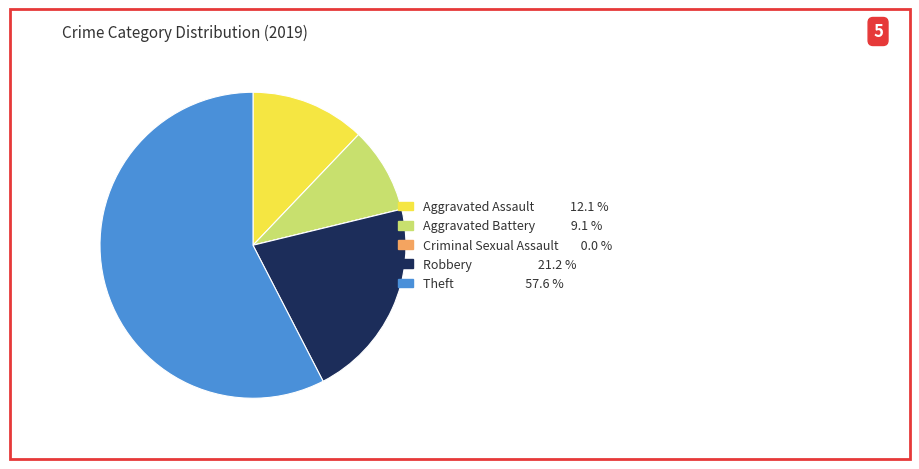

Between Robbery and Theft, which is larger?

Theft